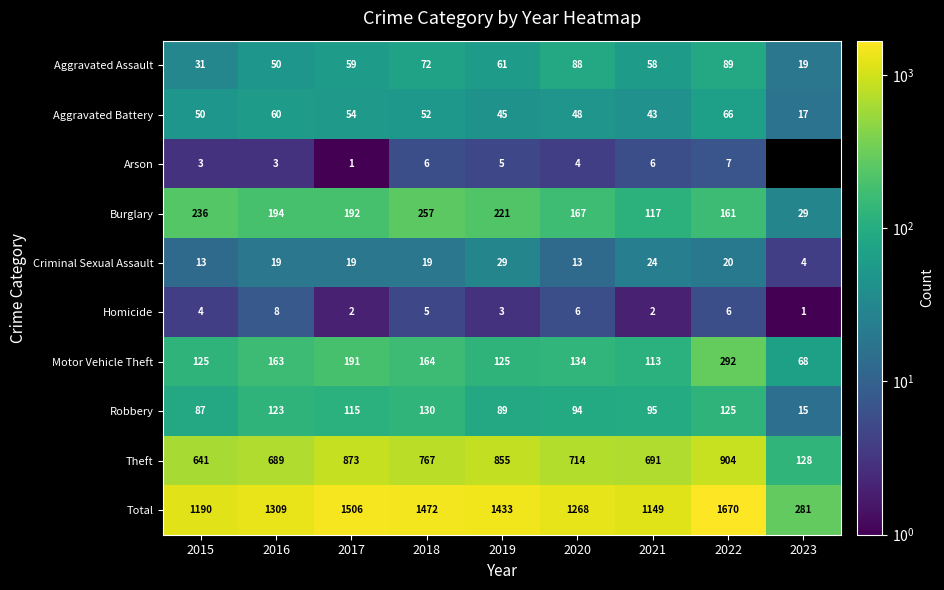

What value does the Homicide series have at 2019?

3